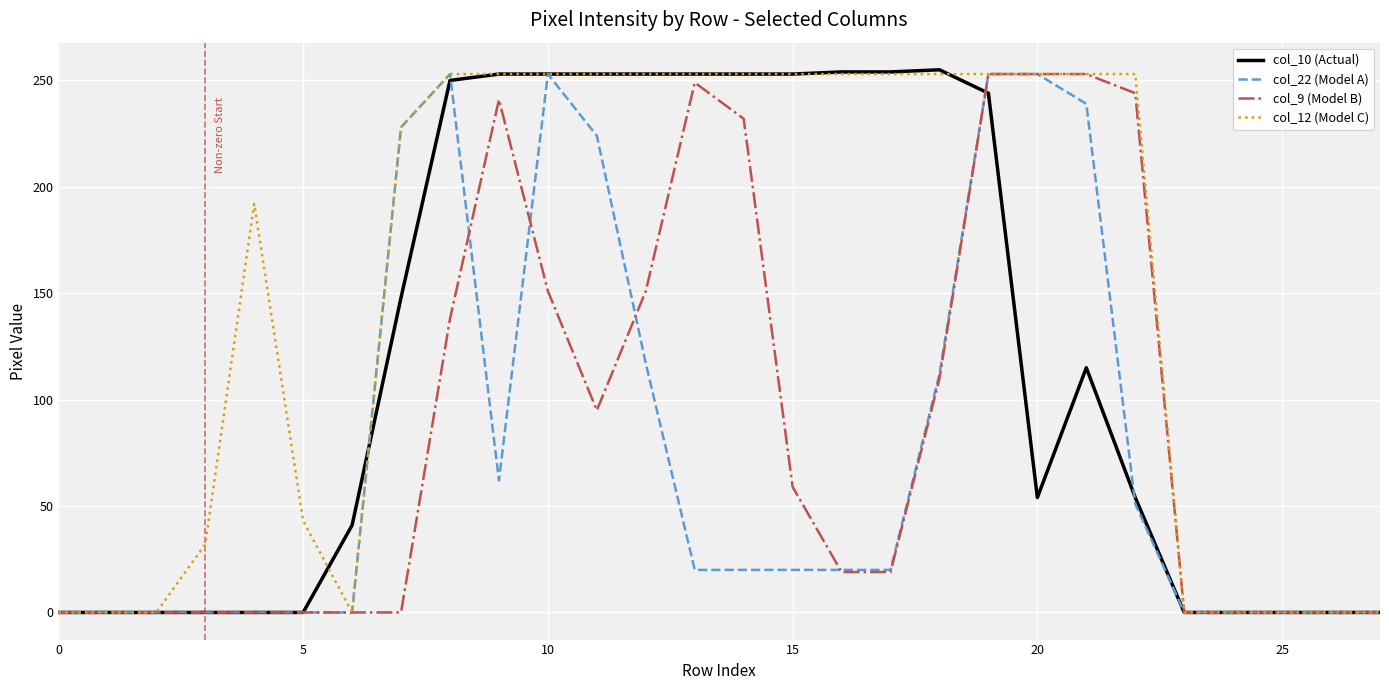

What is the difference between the maximum and minimum values in the col_9 (Model B) series?

253